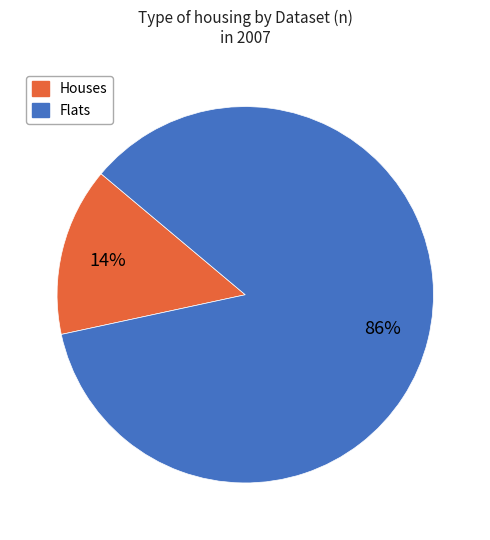

The Flats slice represents 76% of the pie. True or false?

False